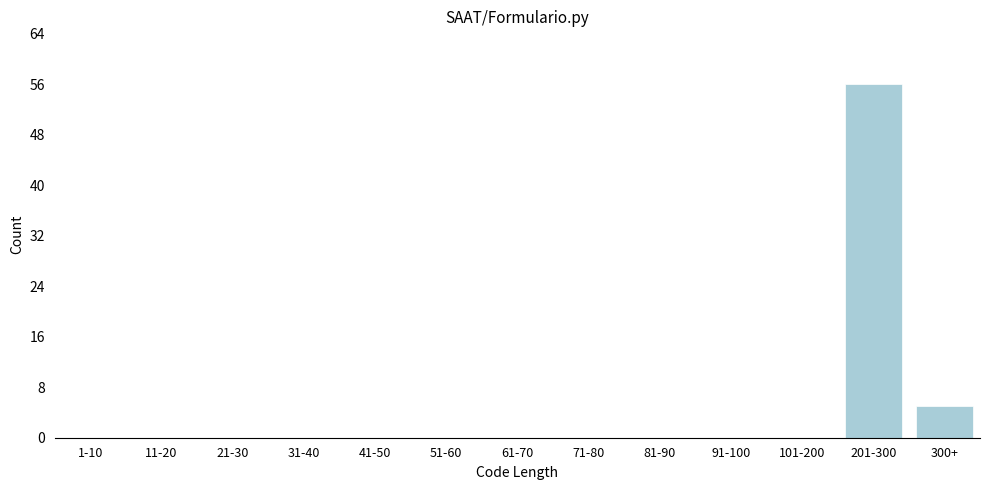

Reading left to right, list all the values displayed in this chart.

1-10=0	11-20=0	21-30=0	31-40=0	41-50=0	51-60=0	61-70=0	71-80=0	81-90=0	91-100=0	101-200=0	201-300=56	300+=5